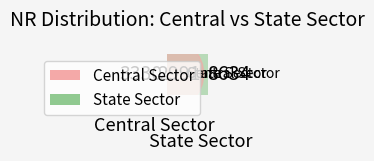

Is it true that Central Sector is 29% of the pie?

False